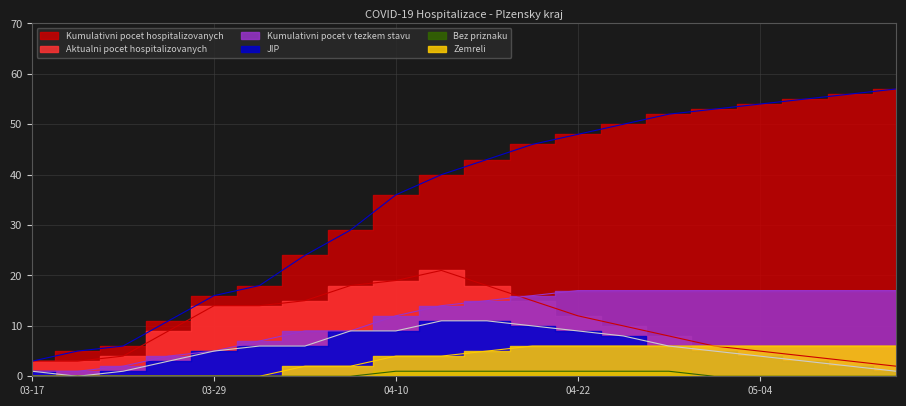

What is the highest value of the Kumulativni pocet v tezkem stavu series?

17